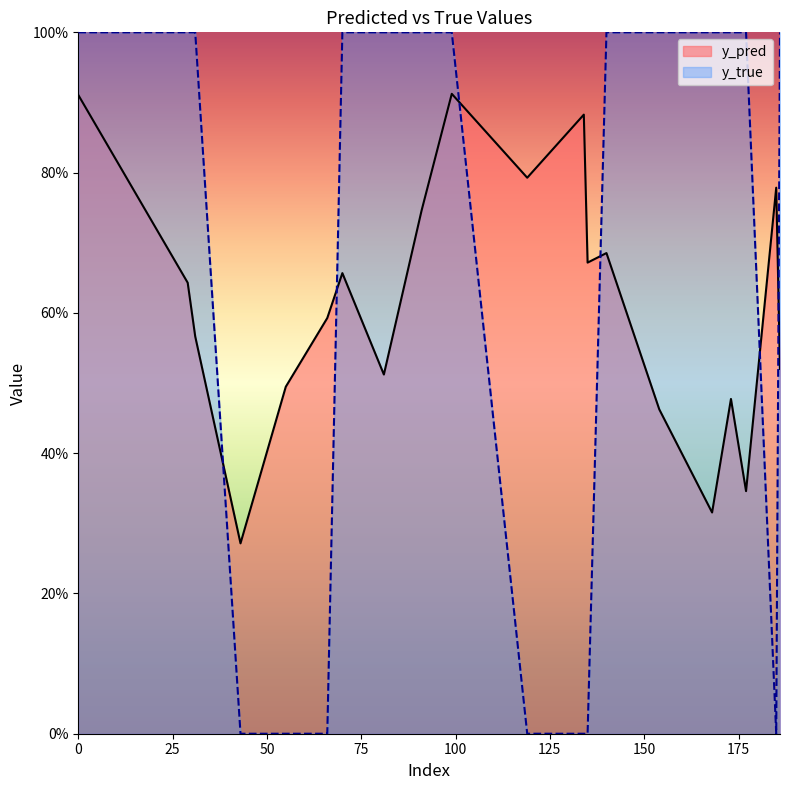

What are all the series names shown in the legend?

y_pred, y_true